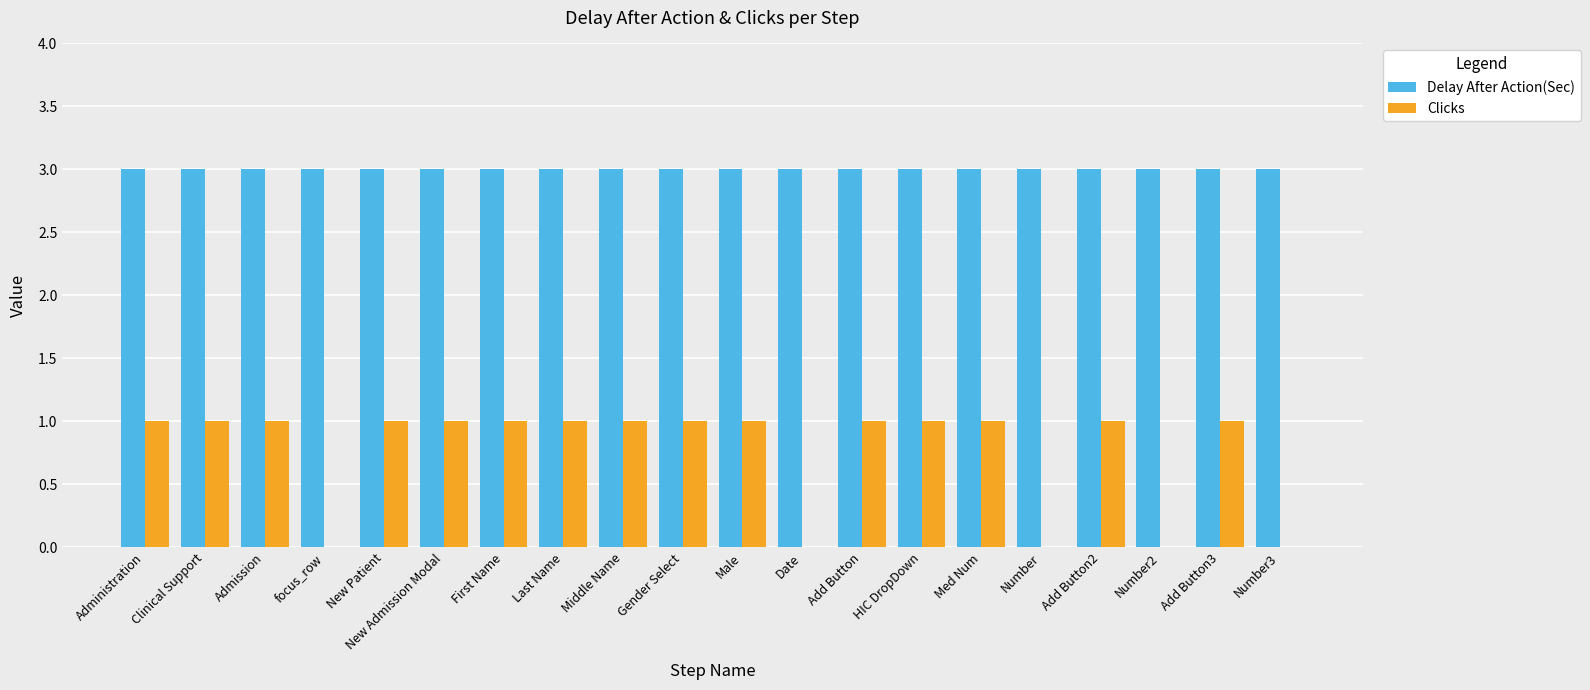

What is the sum of all Delay After Action(Sec) values?

60